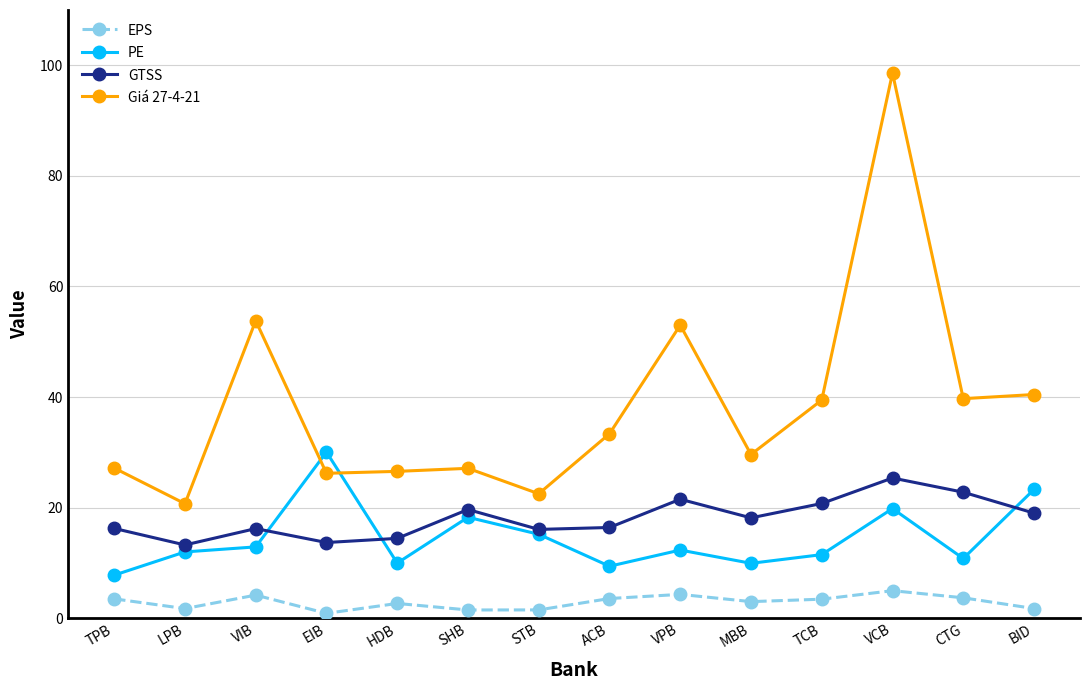

Rank the series at ACB from highest to lowest value.

Giá 27-4-21, GTSS, PE, EPS